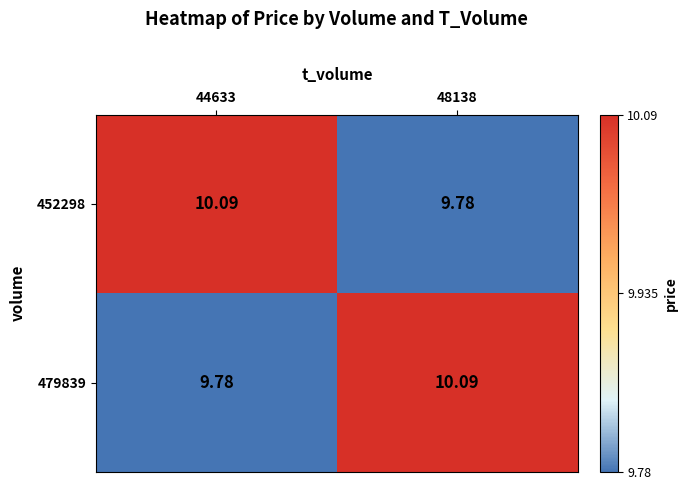

Which series has the widest spread of values?

452298